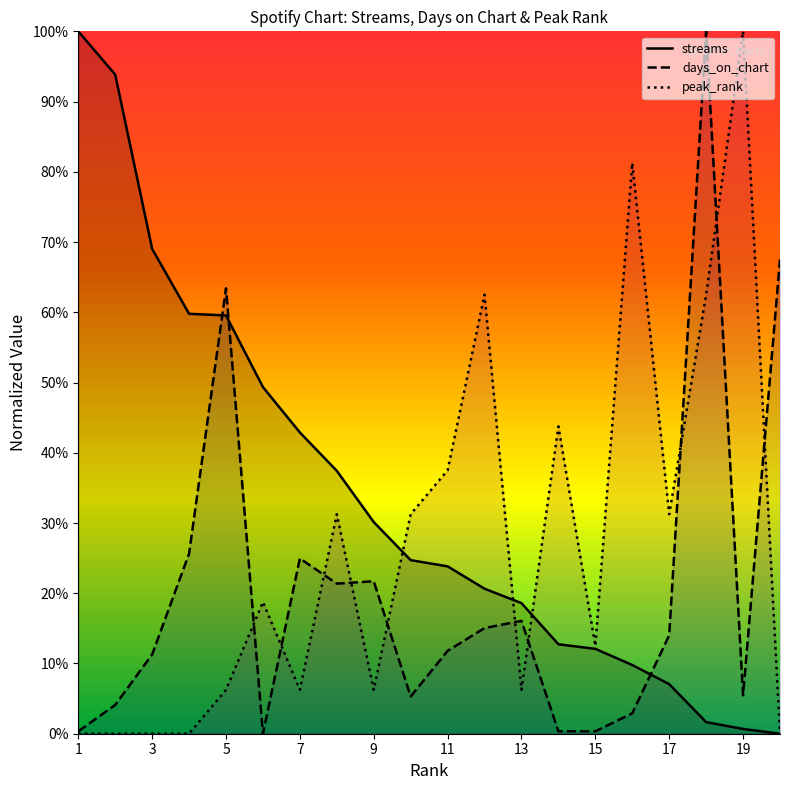

What is the average value of the peak_rank series?

0.3